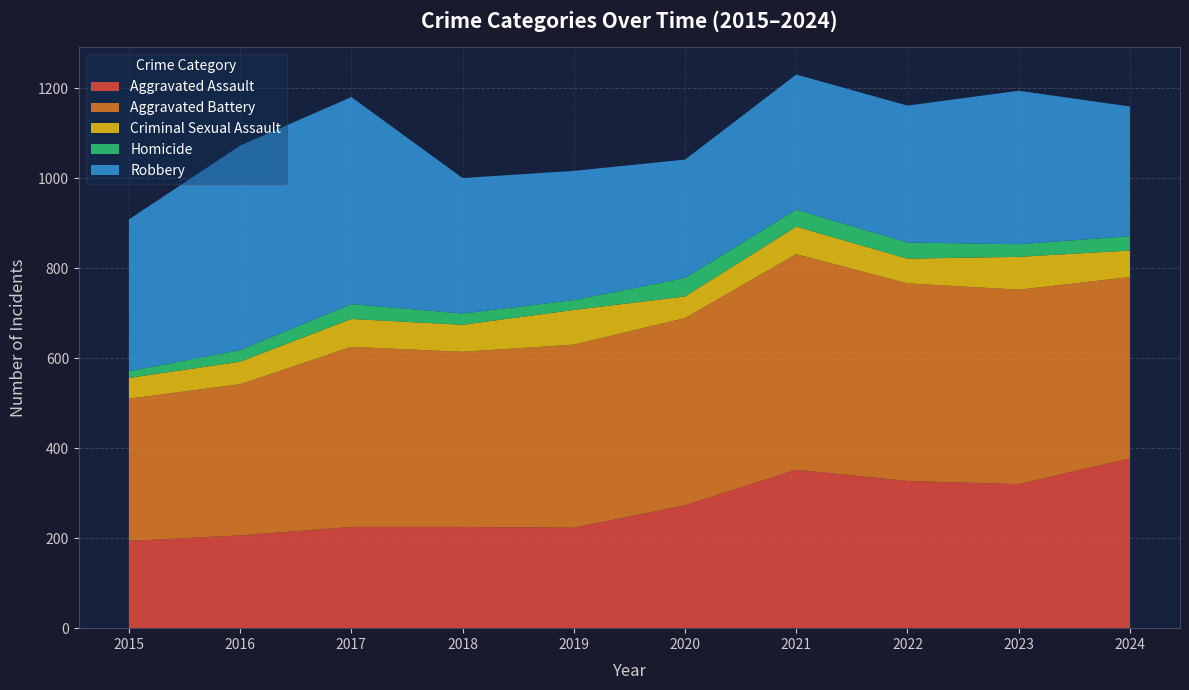

Reading left to right, transcribe all the data shown in this chart.

Aggravated Assault: 2015=194	2016=206	2017=225	2018=225	2019=223	2020=273	2021=352	2022=327	2023=320	2024=377
Aggravated Battery: 2015=316	2016=336	2017=400	2018=389	2019=407	2020=416	2021=479	2022=439	2023=432	2024=403
Criminal Sexual Assault: 2015=46	2016=50	2017=62	2018=60	2019=77	2020=48	2021=61	2022=55	2023=73	2024=59
Homicide: 2015=15	2016=26	2017=33	2018=25	2019=22	2020=41	2021=38	2022=36	2023=28	2024=32
Robbery: 2015=337	2016=454	2017=460	2018=301	2019=287	2020=263	2021=300	2022=304	2023=341	2024=288